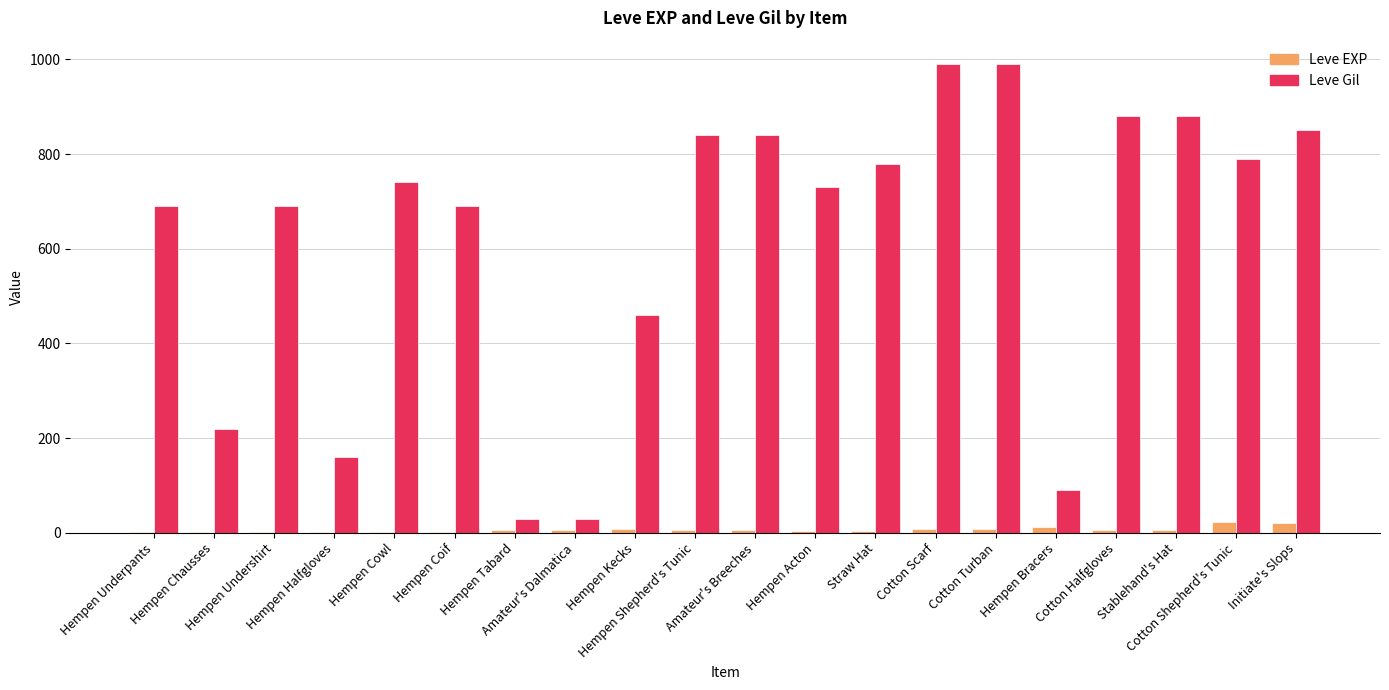

What is the maximum value shown in the chart?

990